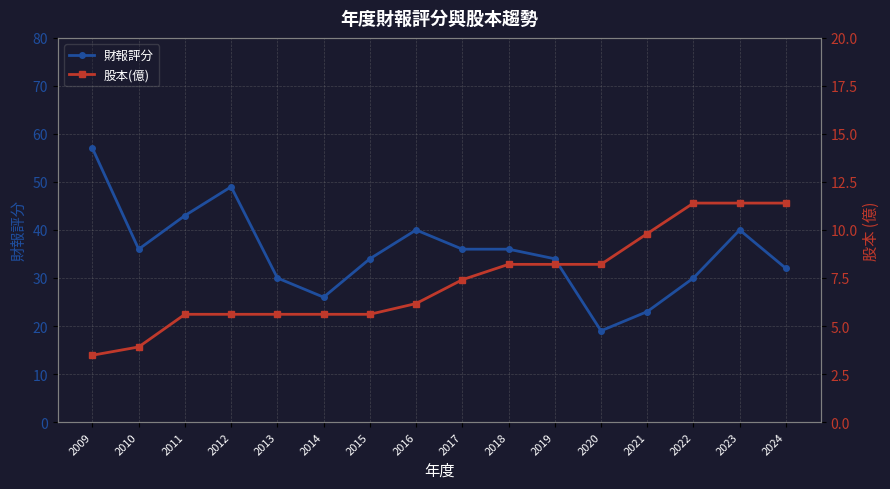

How many lines are shown in the chart?

2